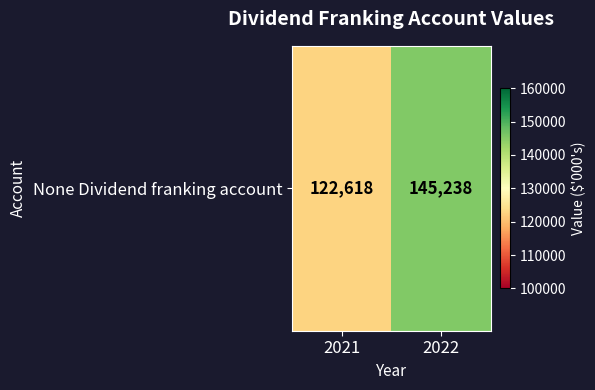

What is the change in value from 2021 to 2022?

+22620